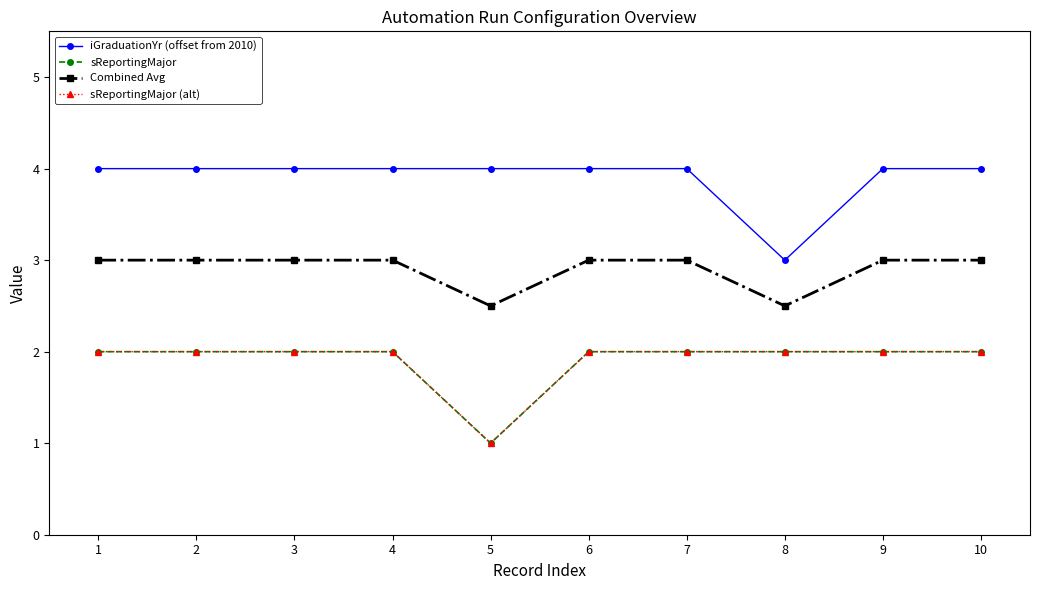

Is this an area chart (filled region under the line)?

No